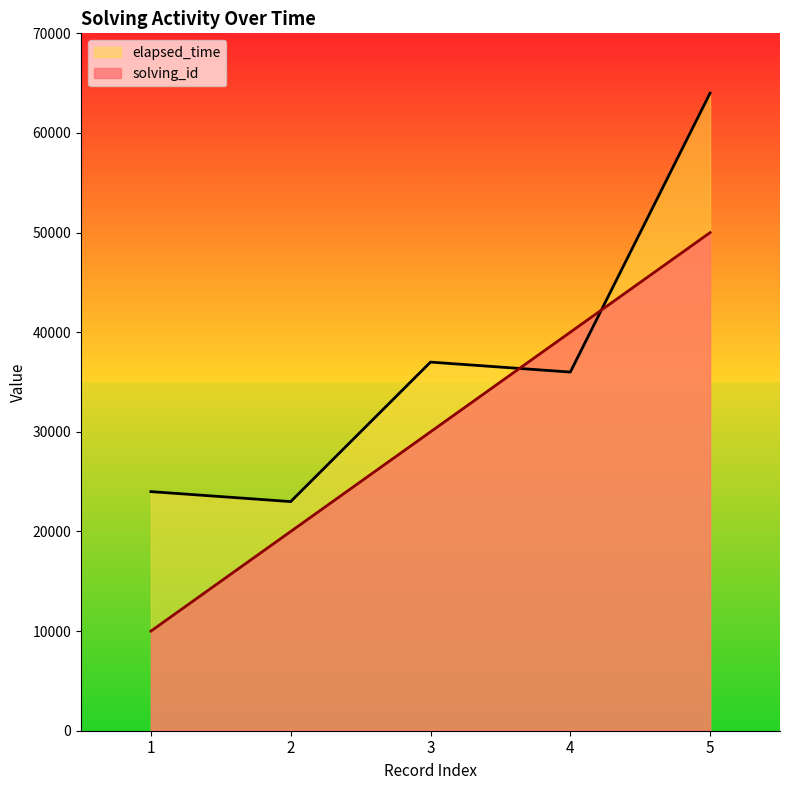

At which label does solving_id reach its peak?

5